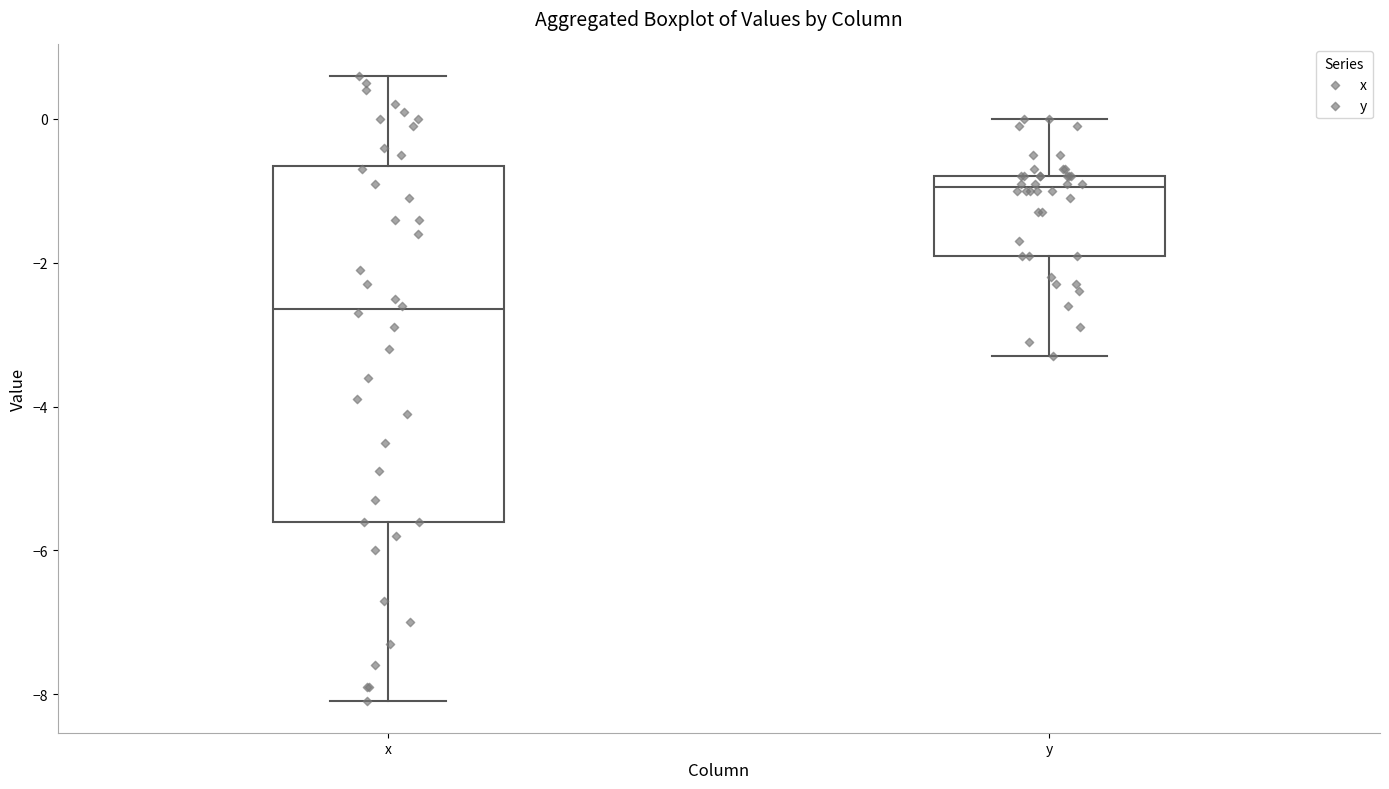

Reading left to right, read every box against the y-axis: the position of its median line, the range the box covers, and the ends of its whiskers. The values are not printed on the chart, so give them approximately, as read against the axis.

x: median -2.6, box -5.6 to -0.6, whiskers -8.0 to 0.6
y: median -1.0, box -1.8 to -0.8, whiskers -3.2 to 0.0